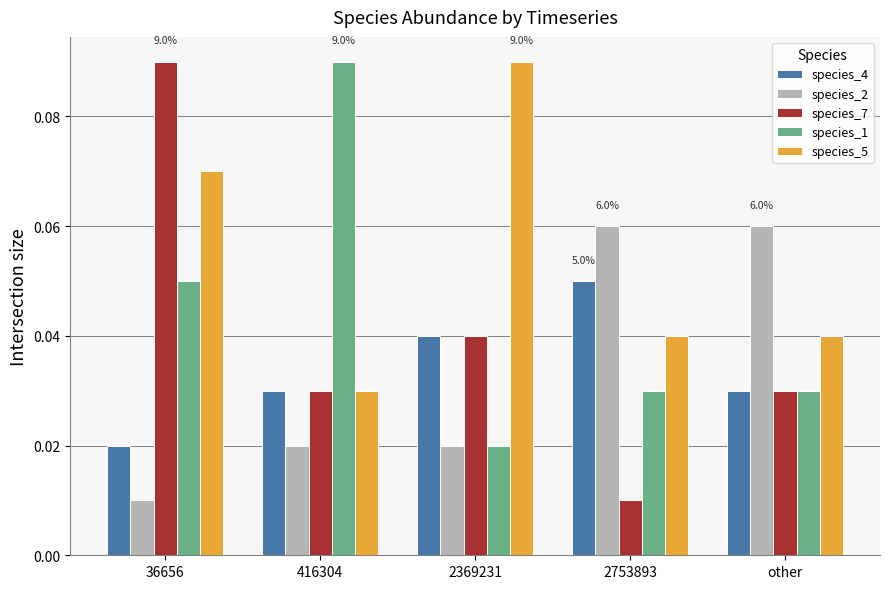

Where is species_1 nearest to the value 0?

2369231